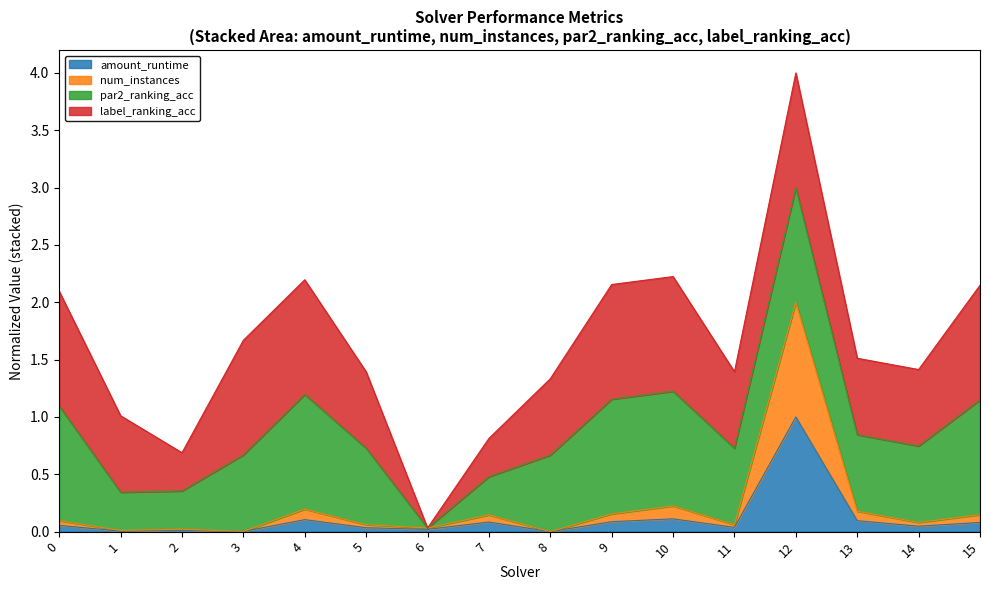

At which category is the sum across all series the highest?

12